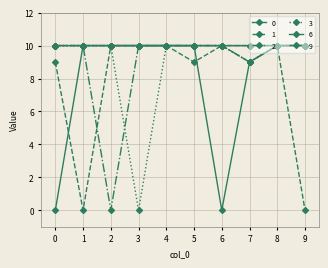

How many series are shown in this chart?

6